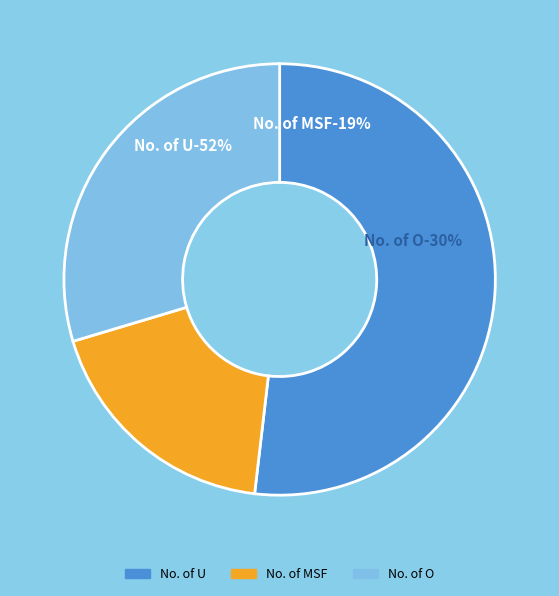

To the nearest percent, what is the difference between the largest and smallest slice percentages?

33%